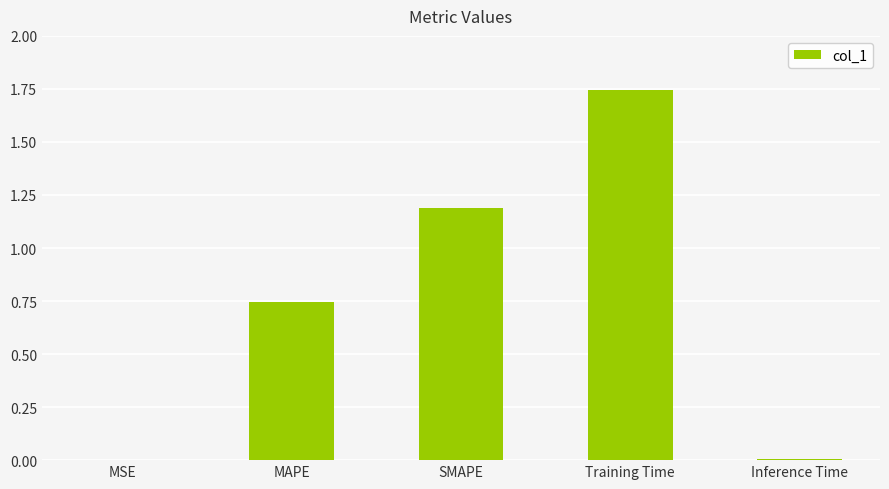

Which category has the highest value across all series?

Training Time